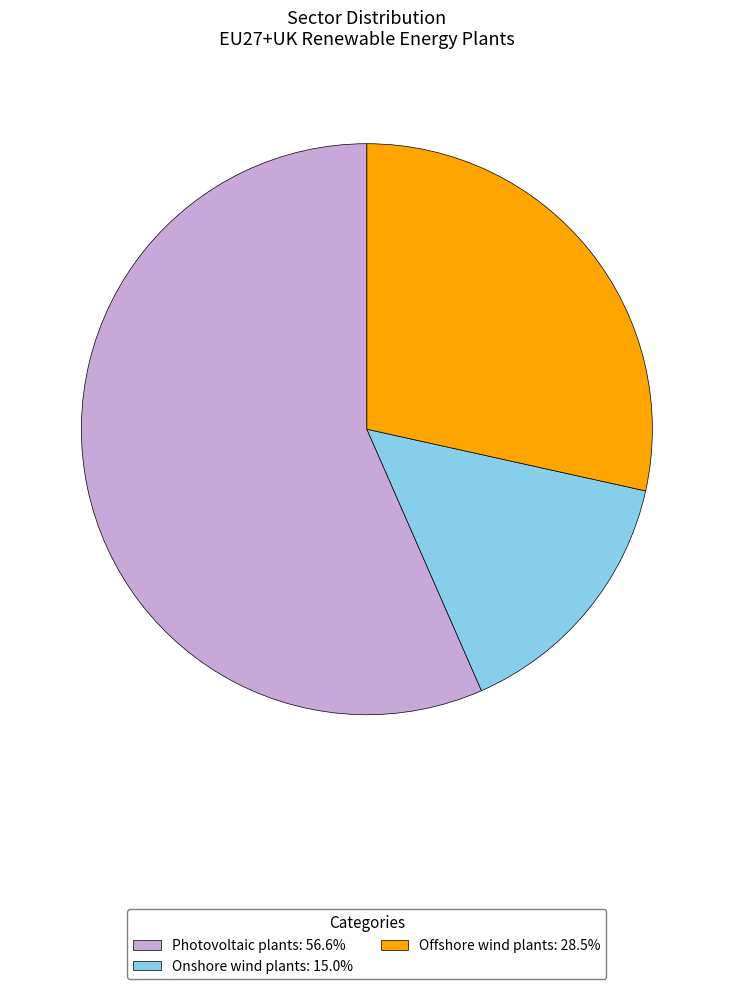

Is it true that Photovoltaic plants is 57% of the pie?

True